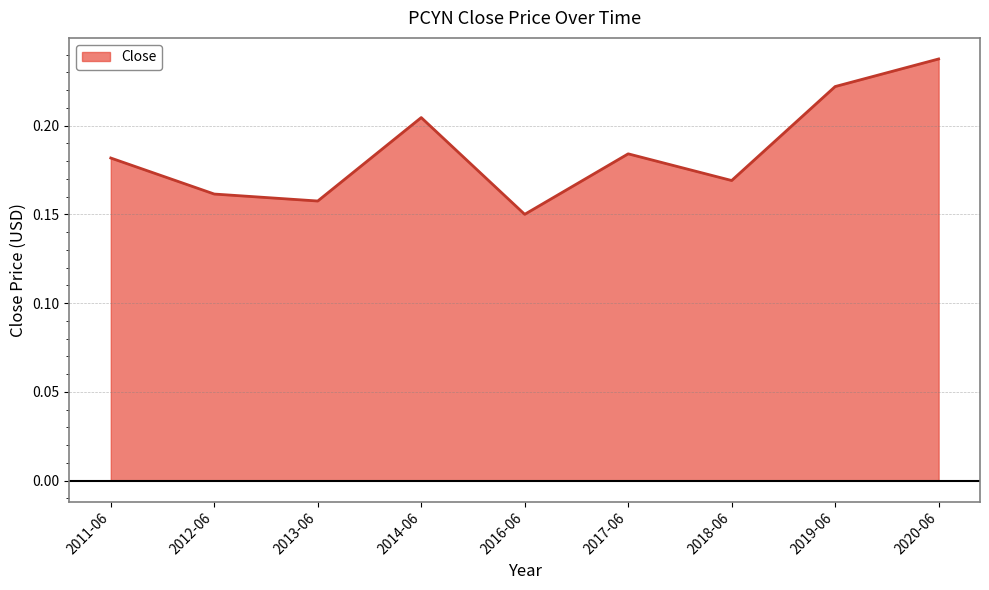

At which label is the value closest to 0?

2016-06